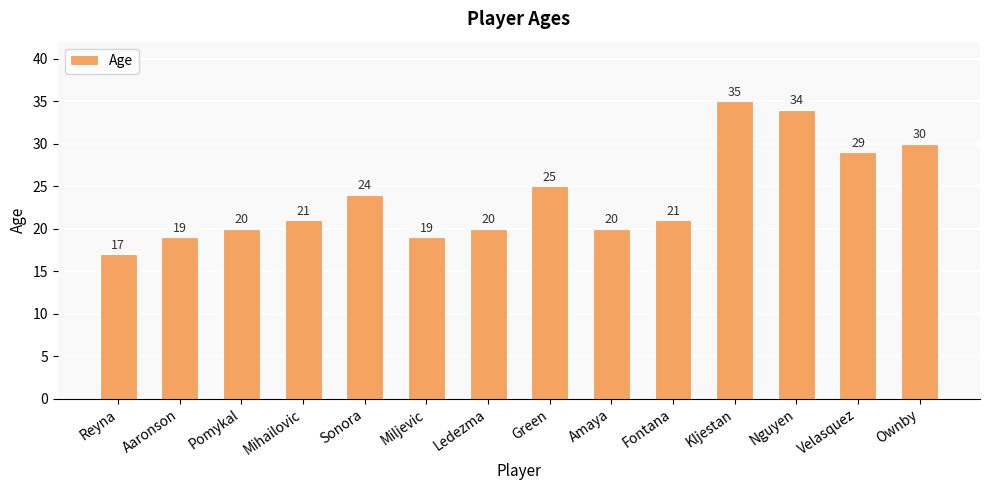

The value at Green is 33. True or false?

False